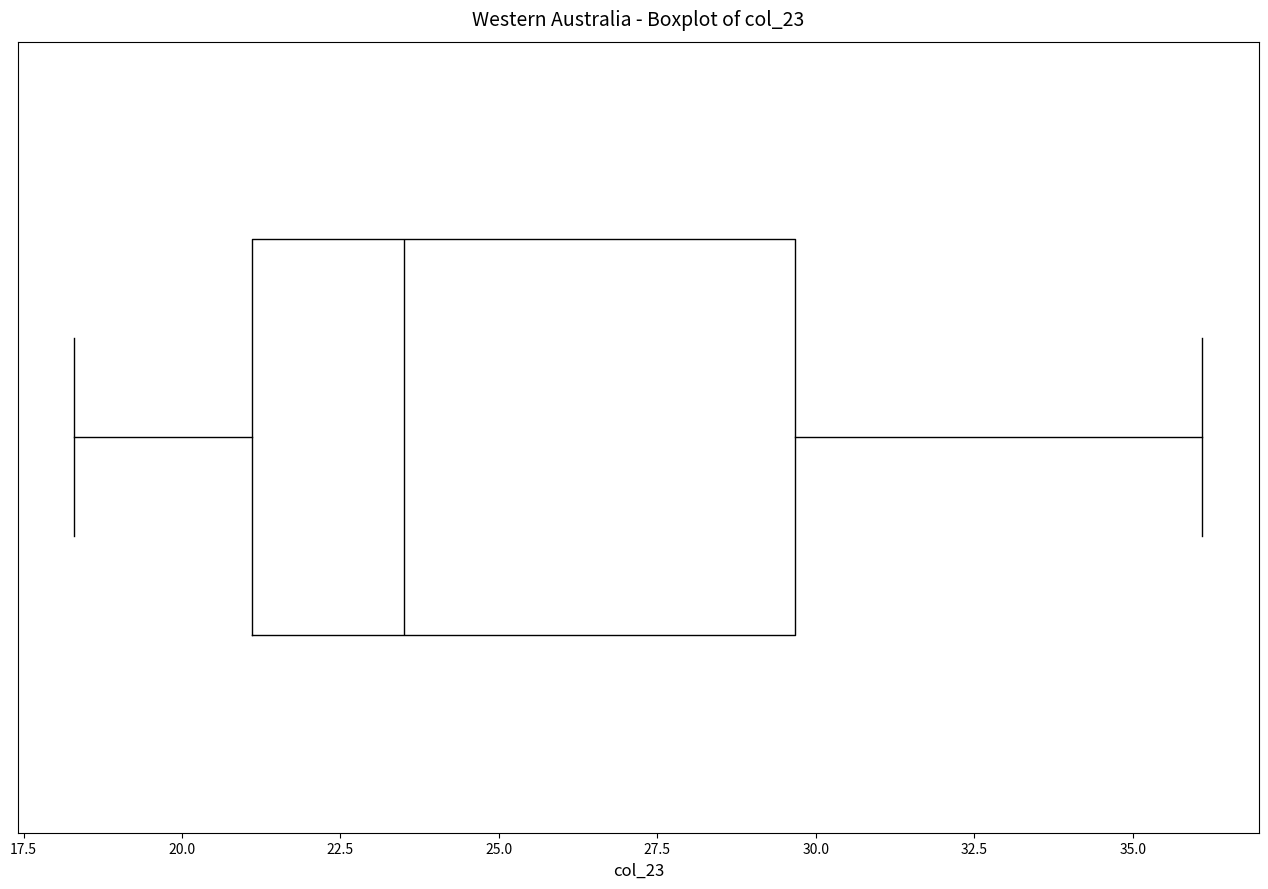

Transcribe this box plot: give where the median line is, the range the box spans, and where the two whiskers end, as read against the x-axis. The values are not printed on the chart, so give them approximately, as read against the axis.

median 23.5, box 21.0 to 29.5, whiskers 18.5 to 36.0